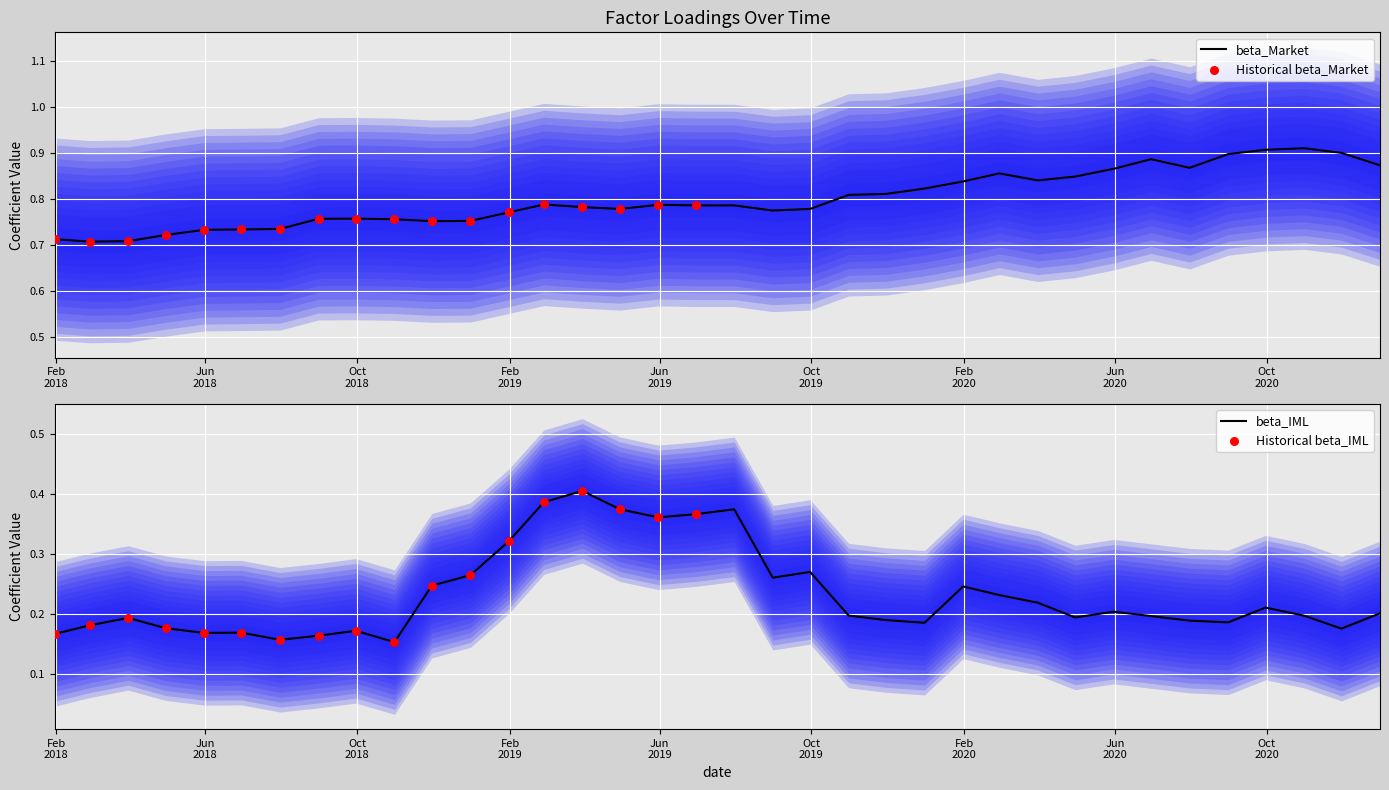

Which series reaches the minimum Y coordinate?

beta_IML